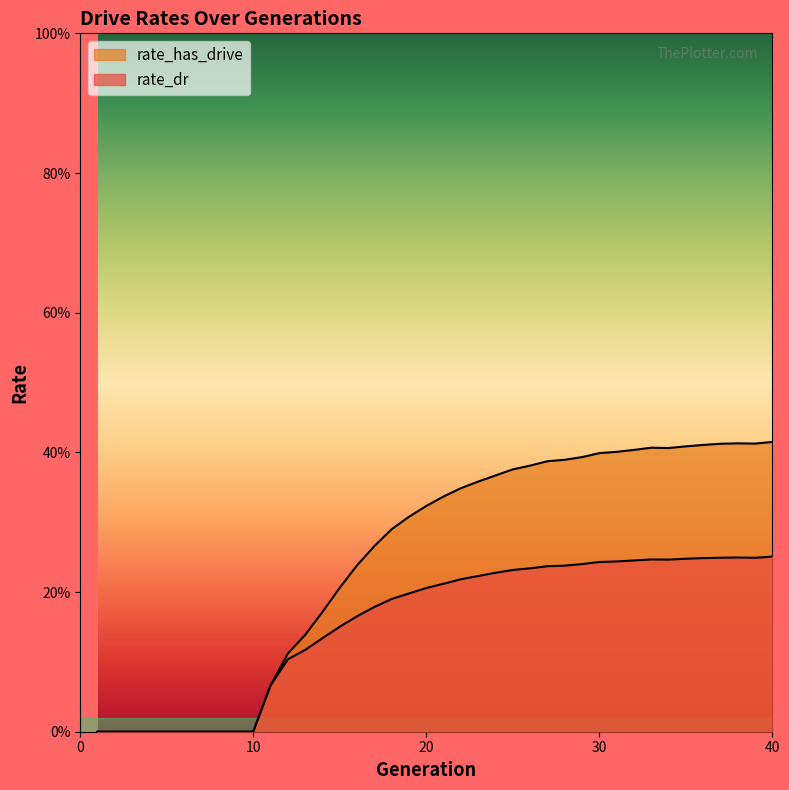

Which series has the largest total across all categories?

rate_has_drive